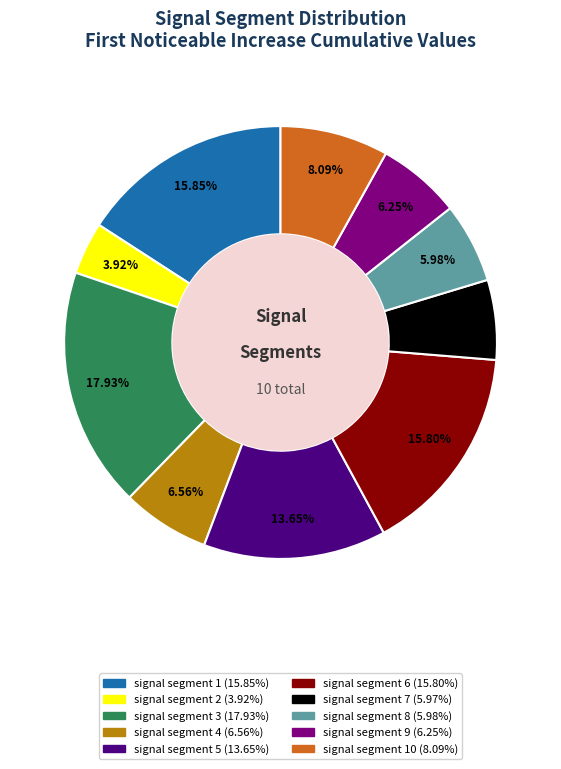

Is there any slice that represents more than half of the pie?

No